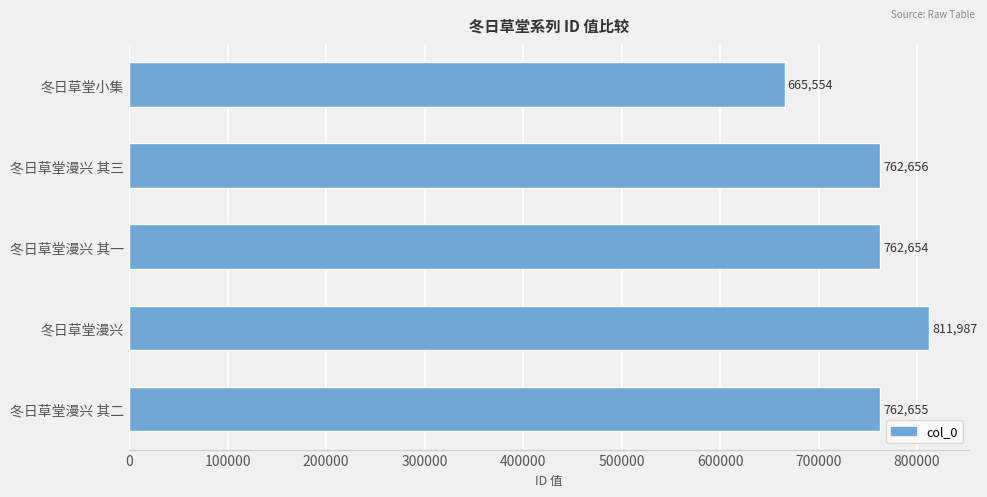

Which has a higher value, 冬日草堂漫兴 or 冬日草堂小集?

冬日草堂漫兴